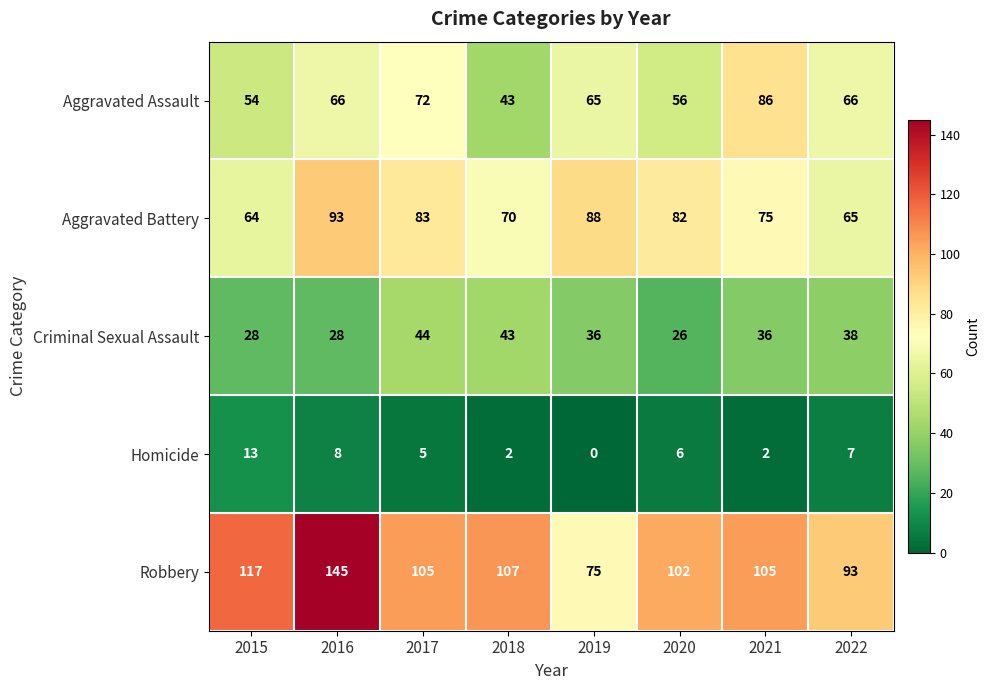

Is it true that Criminal Sexual Assault equals 38 at 2022?

True